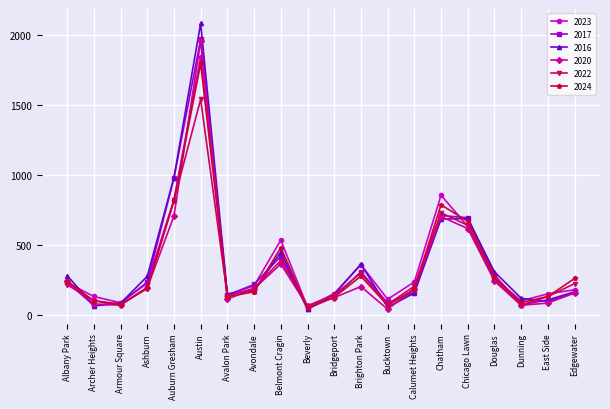

Count the number of data series in this chart.

6